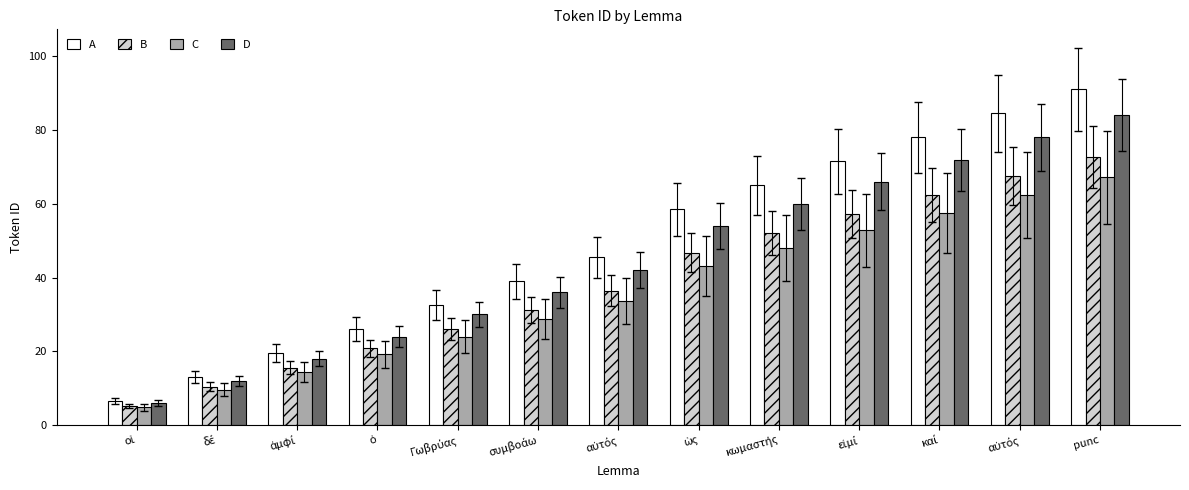

At how many categories does at least one series exceed 85?

1